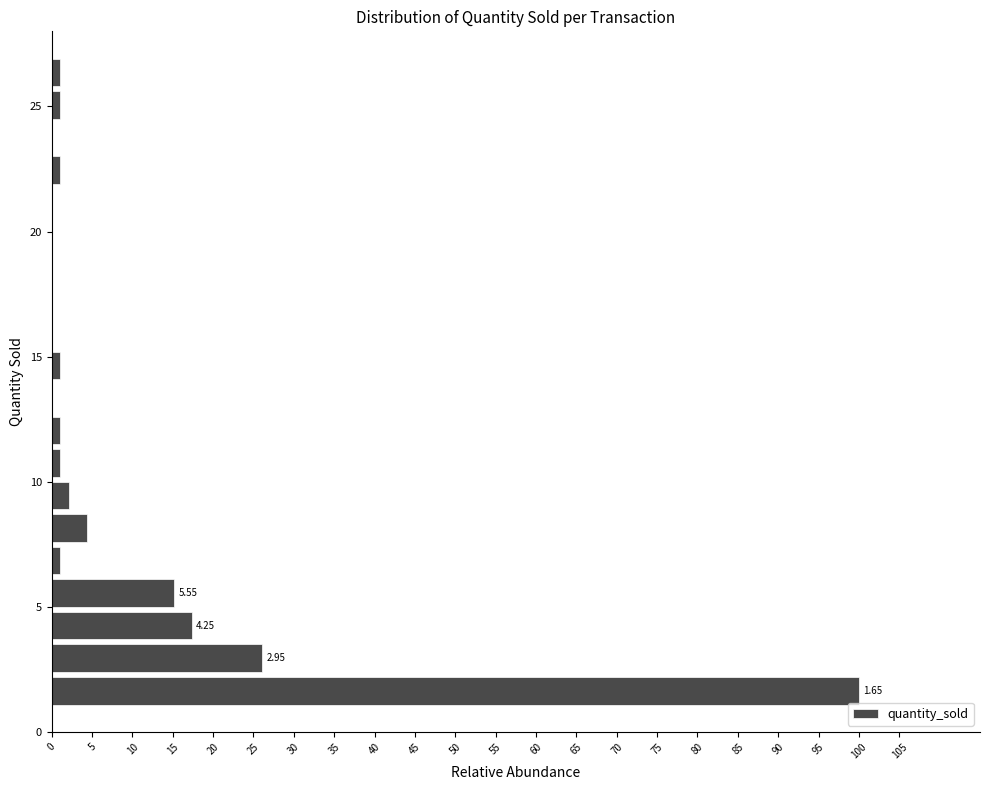

Read against the y-axis, roughly where is the centre of the longest bar?

1.5